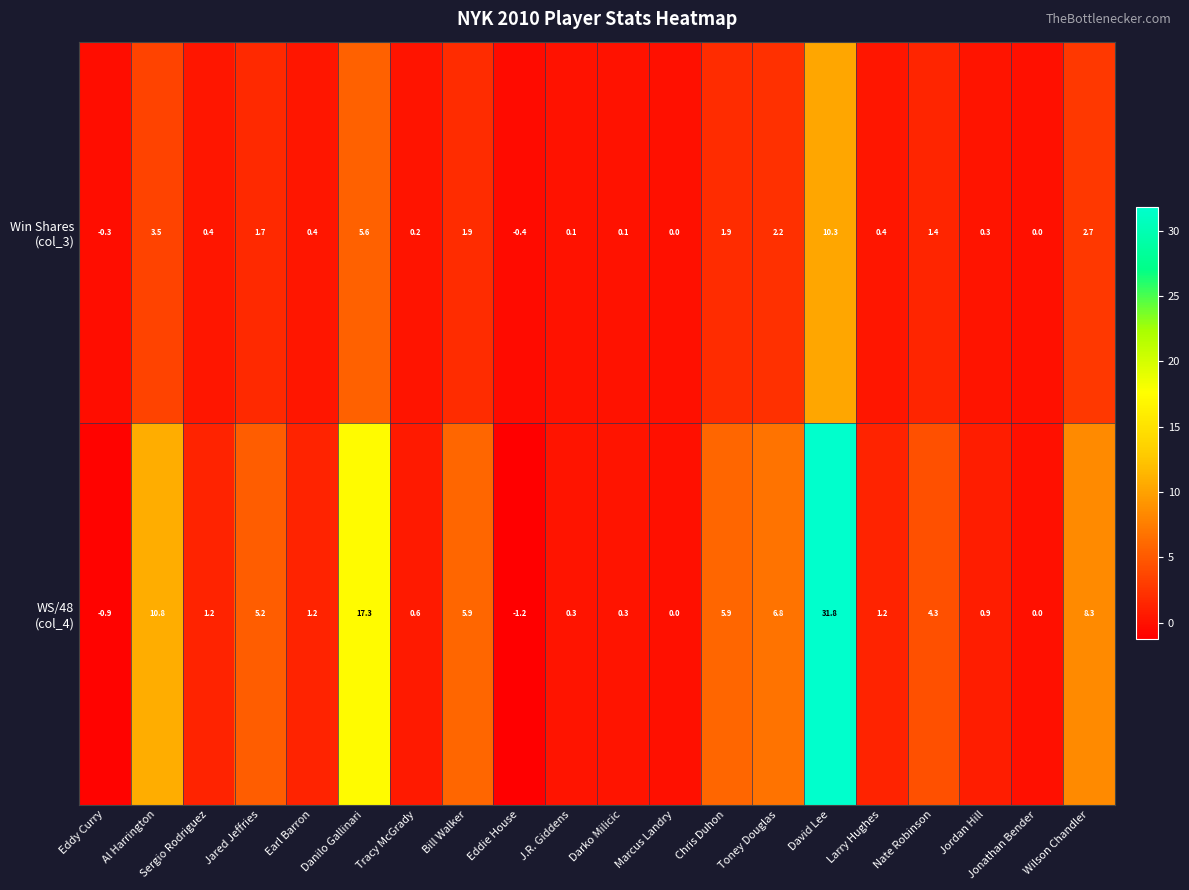

What is the total value across all series at Danilo Gallinari?

22.9